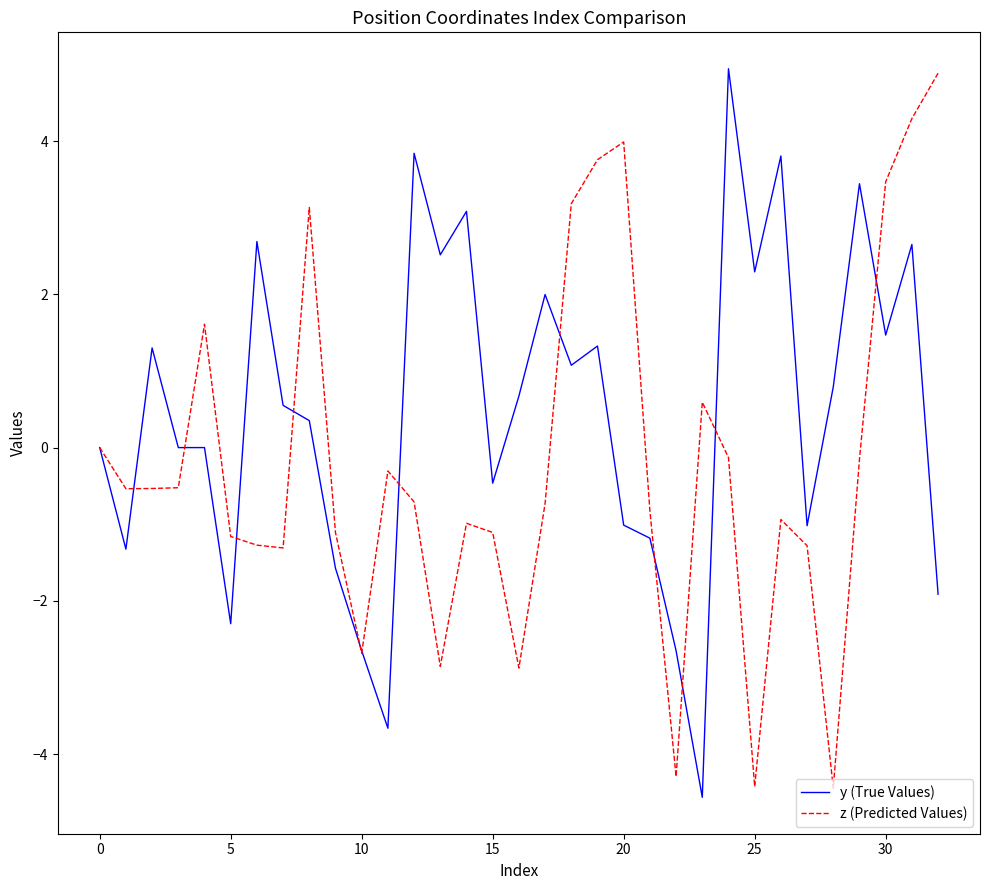

Which series has the largest total across all categories?

y (True Values)